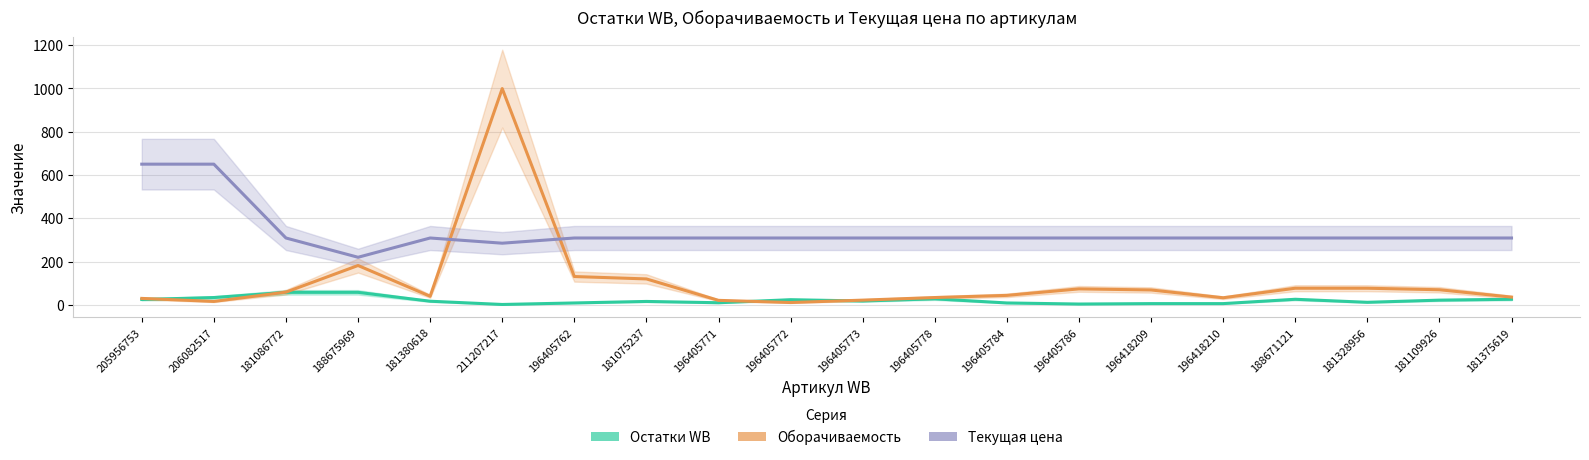

Which has a higher value, 196405762 or 205956753?

205956753